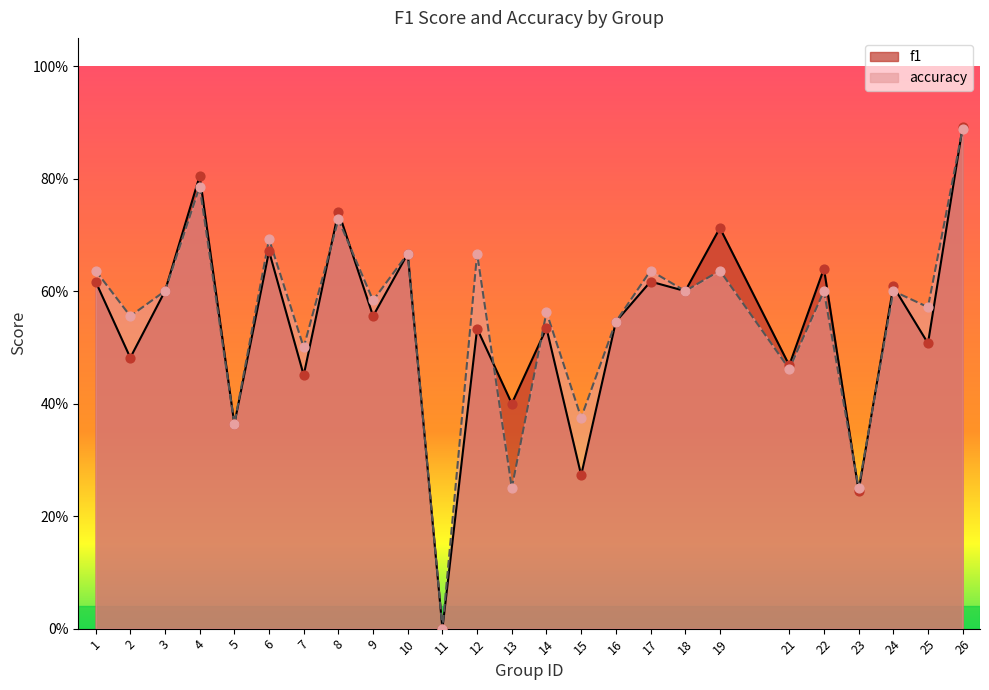

What are all the series names shown in the legend?

f1, accuracy